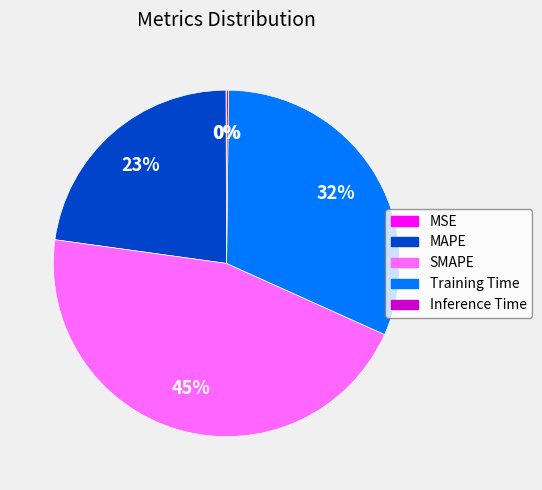

Which category has the biggest portion of the pie?

SMAPE